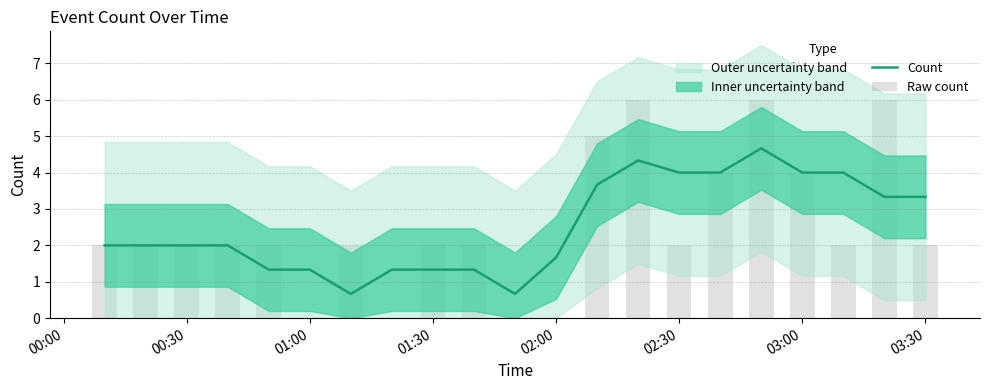

Reading left to right, list all the values displayed in this chart.

Count: 2.0	2.0	2.0	2.0	1.3	1.3	0.7	1.3	1.3	1.3	0.7	1.7	3.7	4.3	4.0	4.0	4.7	4.0	4.0	3.3	3.3
Raw count: 2.0	2.0	2.0	2.0	2.0	0.0	2.0	0.0	2.0	2.0	0.0	0.0	5.0	6.0	2.0	4.0	6.0	4.0	2.0	6.0	2.0